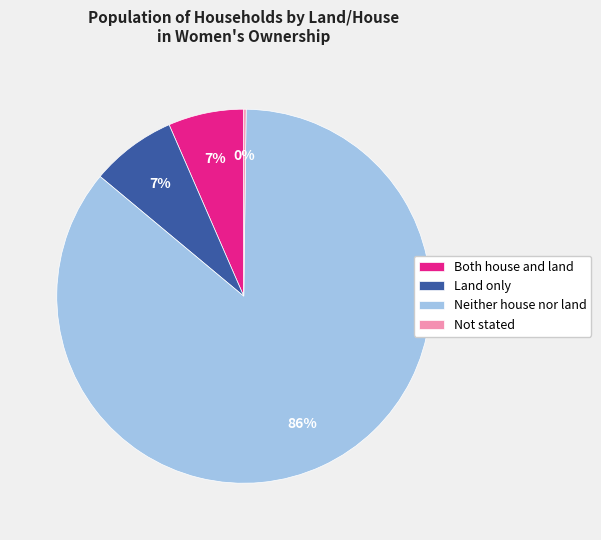

The Land only slice represents 1% of the pie. True or false?

False